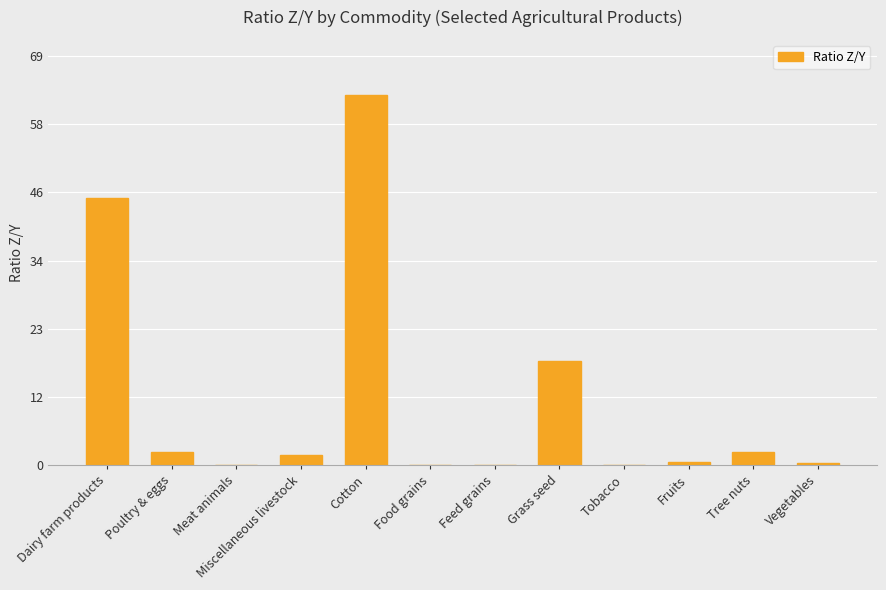

What is the maximum value shown in the chart?

62.4